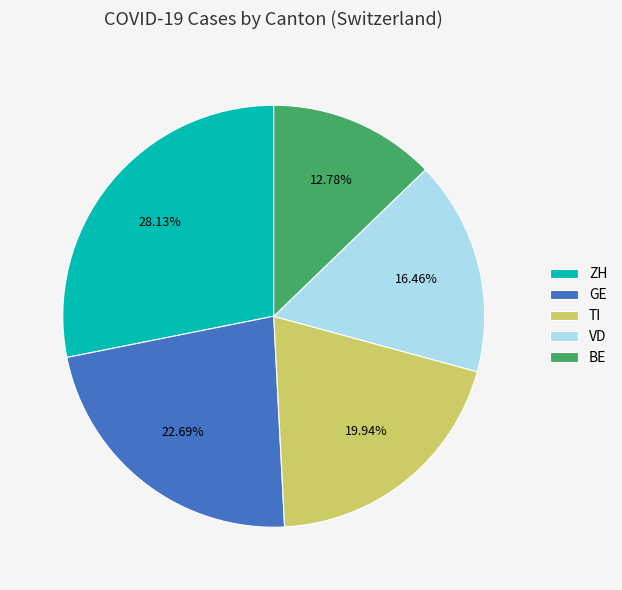

What is the ratio of the value at ZH to the value at GE?

1.2